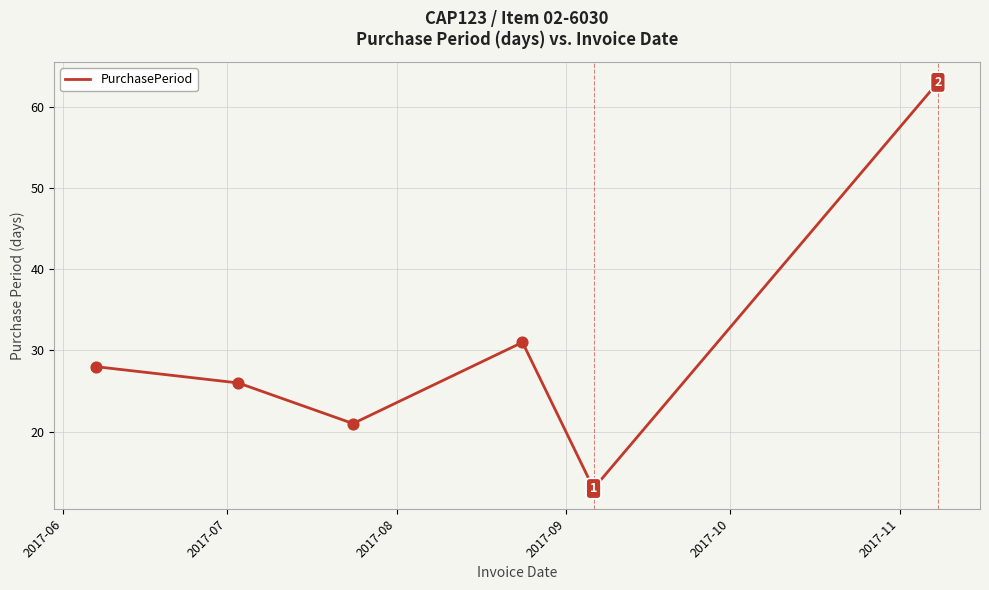

What is the maximum value shown in the chart?

63